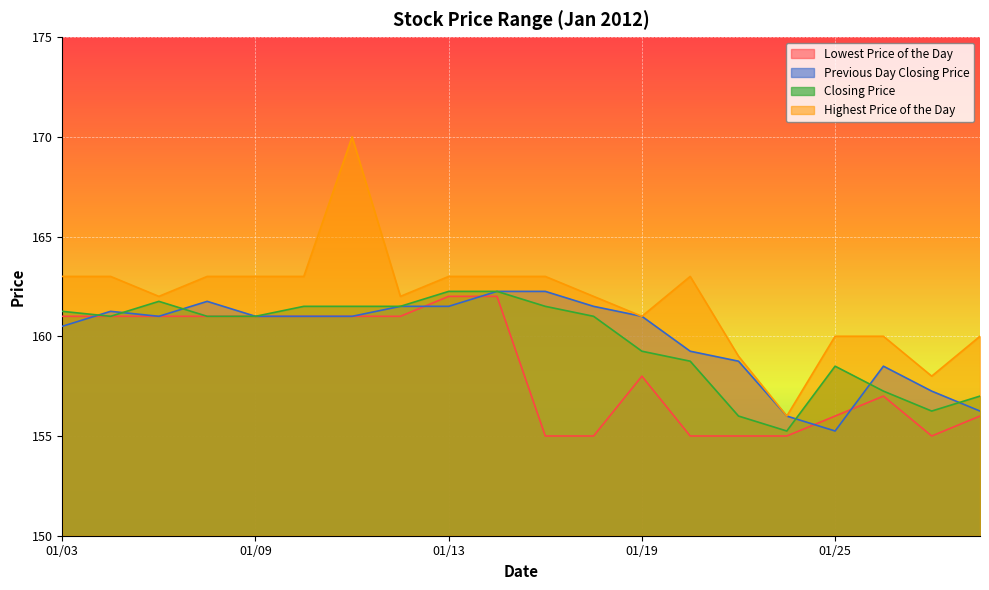

What are all the series names shown in the legend?

Lowest Price of the Day, Previous Day Closing Price, Closing Price, Highest Price of the Day